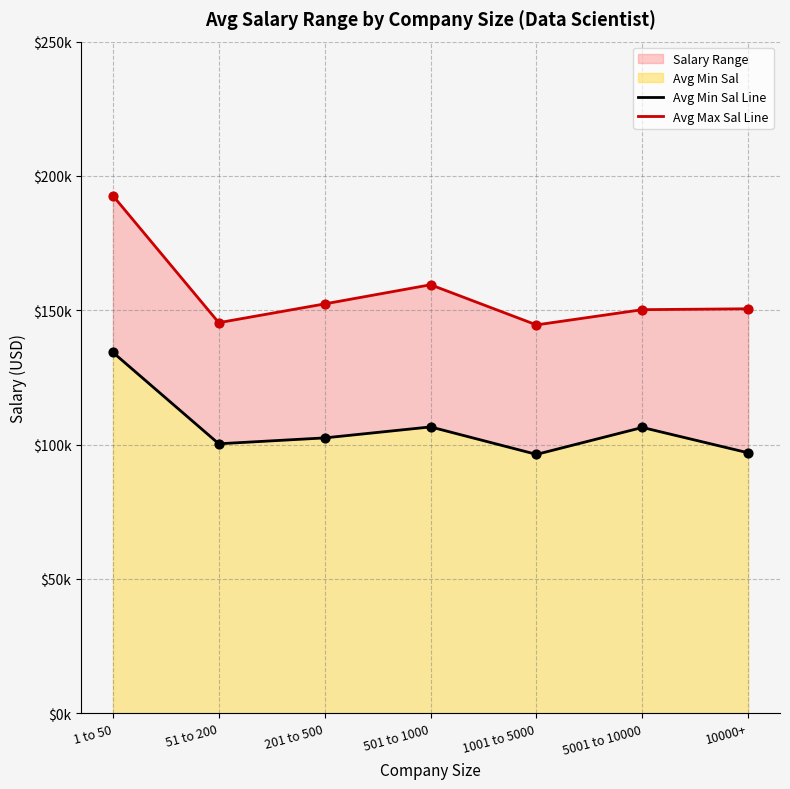

At how many categories does at least one series exceed 160144?

1